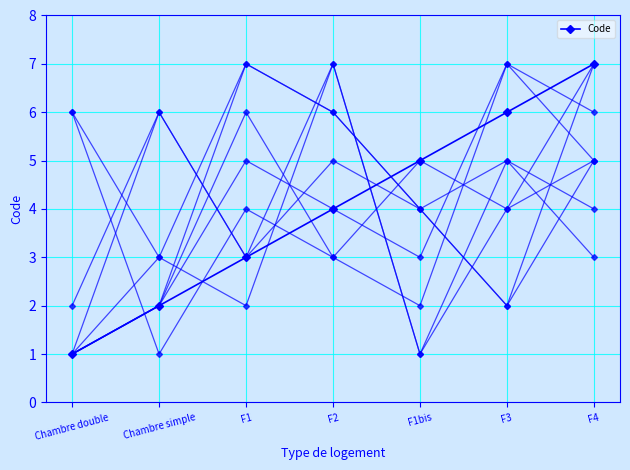

What is the label of the 7th point from the right?

Chambre double